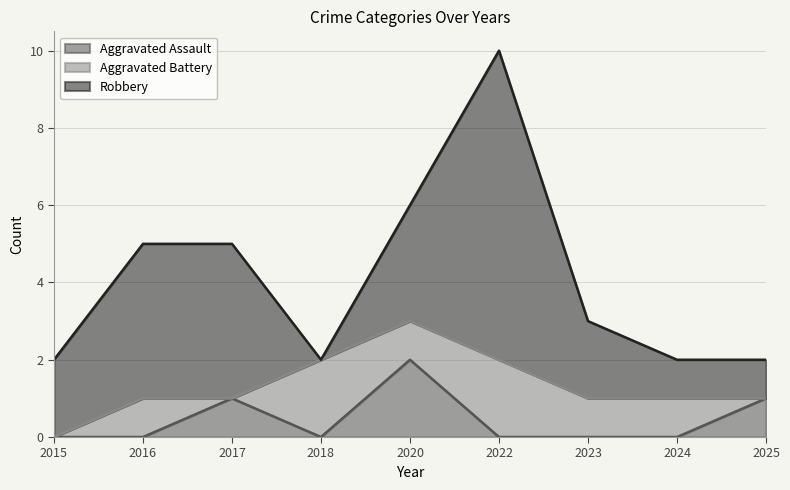

Where is the first local minimum for Aggravated Battery?

2017